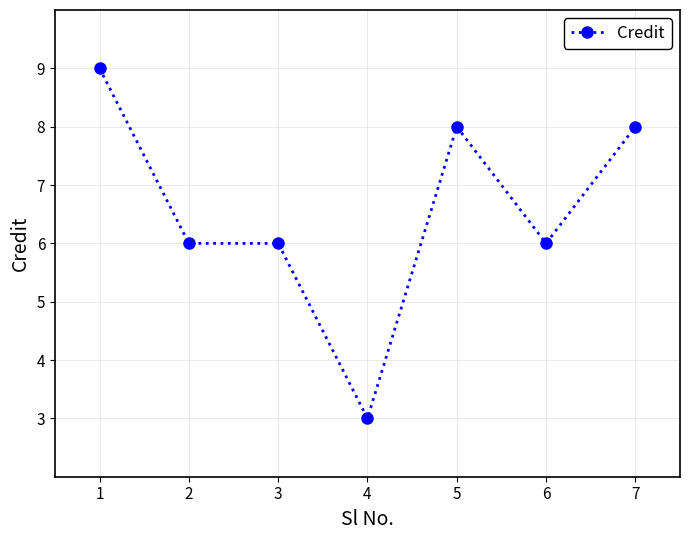

Between 4 and 3, which is larger?

3